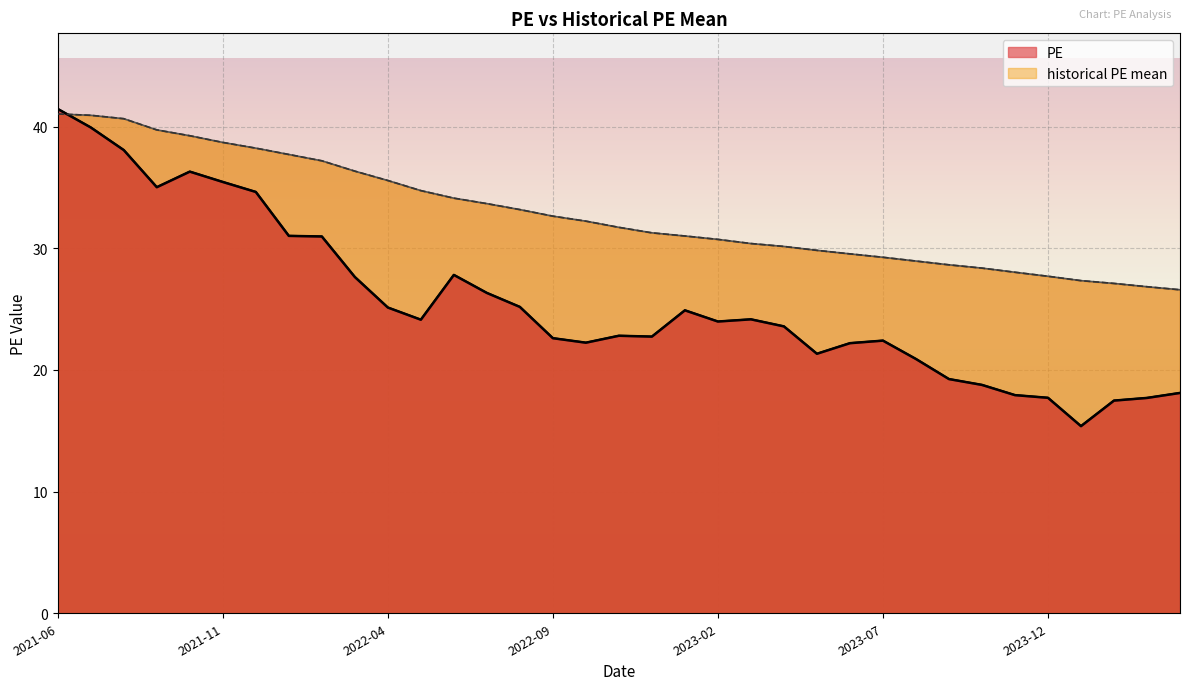

Reading left to right, transcribe all the data shown in this chart.

PE: 41.5	39.9	38.1	35.0	36.3	35.5	34.6	31.0	31.0	27.6	25.1	24.1	27.8	26.3	25.2	22.6	22.2	22.8	22.7	24.9	24.0	24.2	23.6	21.3	22.2	22.4	20.9	19.2	18.8	17.9	17.7	15.4	17.5	17.7	18.1
historical PE mean: 41.0	40.9	40.6	39.7	39.2	38.7	38.2	37.7	37.2	36.3	35.6	34.7	34.1	33.7	33.2	32.6	32.2	31.7	31.3	31.0	30.7	30.4	30.1	29.8	29.5	29.3	28.9	28.6	28.4	28.0	27.7	27.3	27.1	26.8	26.6